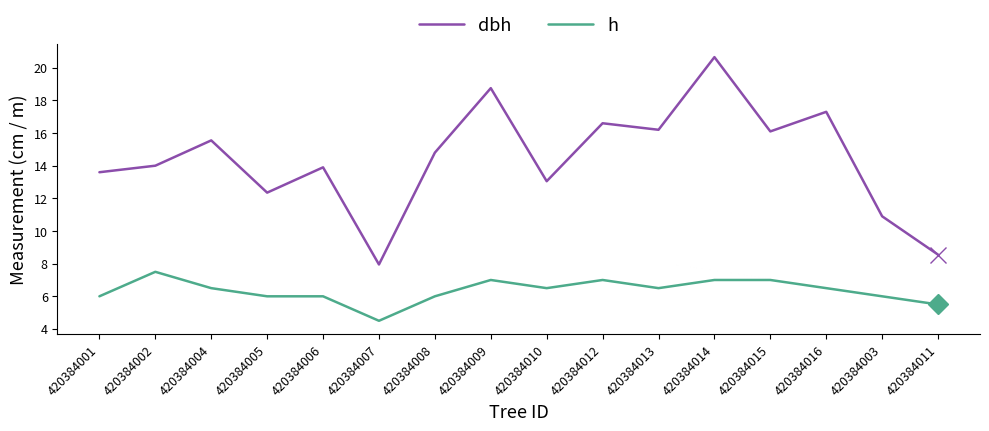

How many lines are shown in the chart?

2